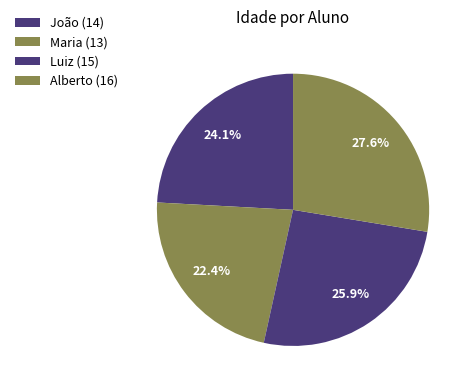

What percentage is the João slice, to the nearest percent?

24%